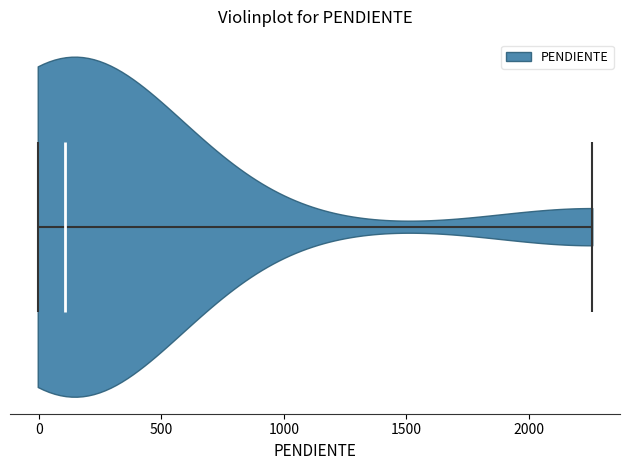

Read this violin plot against the x-axis: where its median line is, and the lowest and highest points the violin reaches. The values are not printed on the chart, so give them approximately, as read against the axis.

median line 100, lowest point 0, highest point 2250